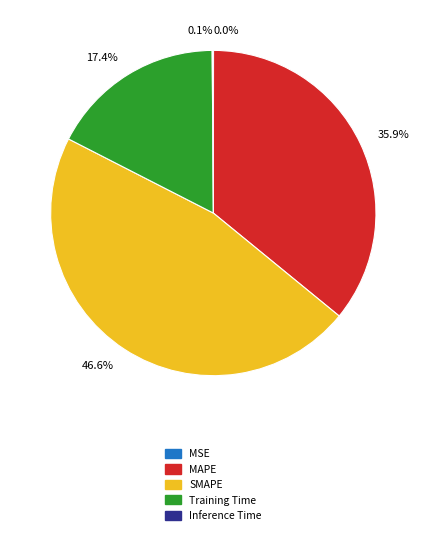

Which has a higher value, 17.4% or 35.9%?

35.9%